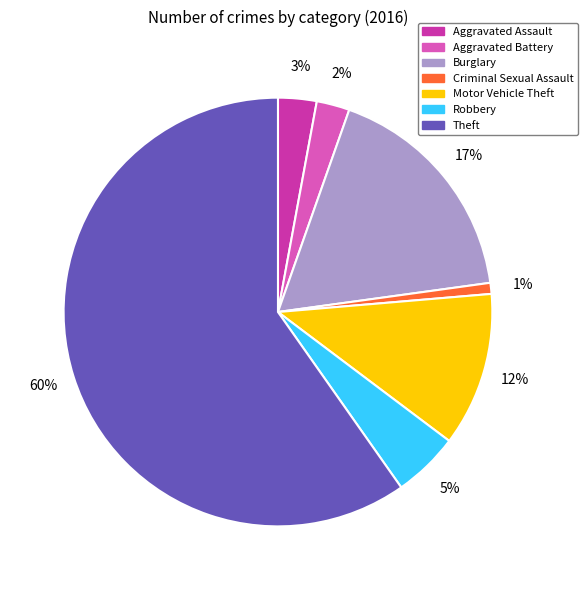

Between Robbery and Aggravated Battery, which is larger?

Robbery